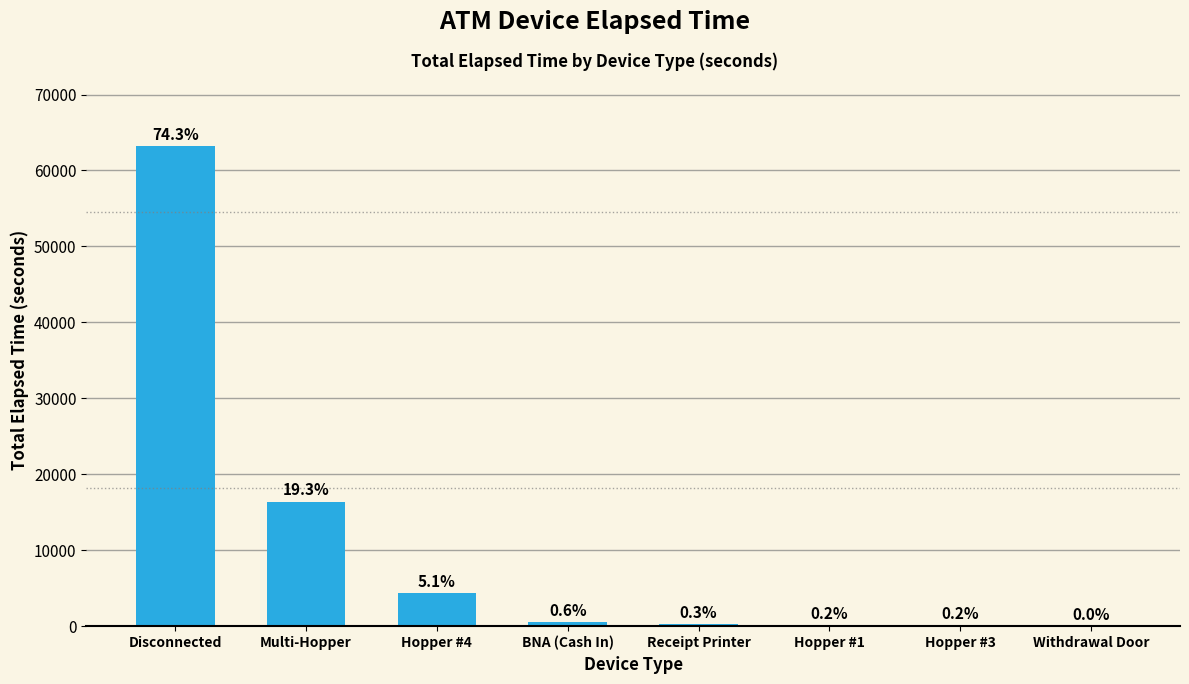

Between Receipt Printer and Disconnected, which is larger?

Disconnected